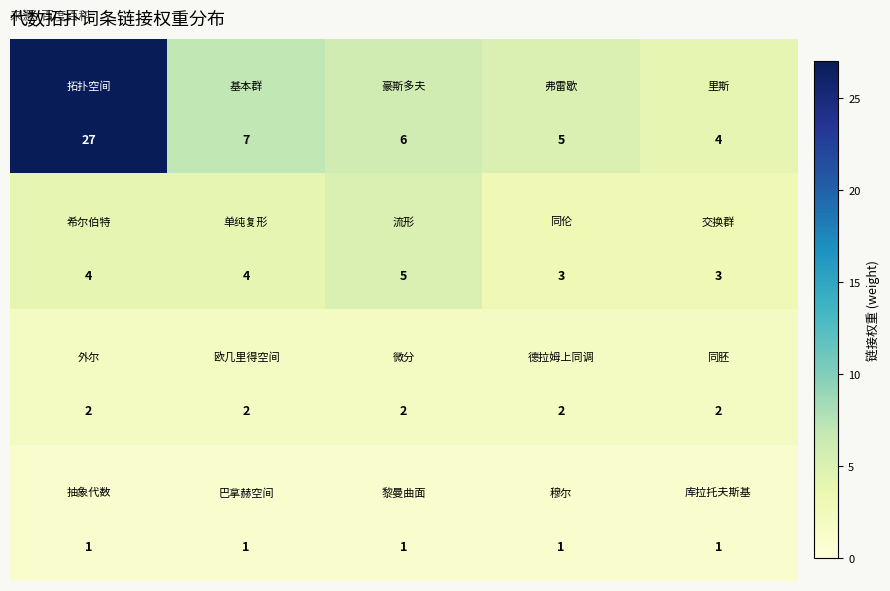

What is the greatest value displayed?

27